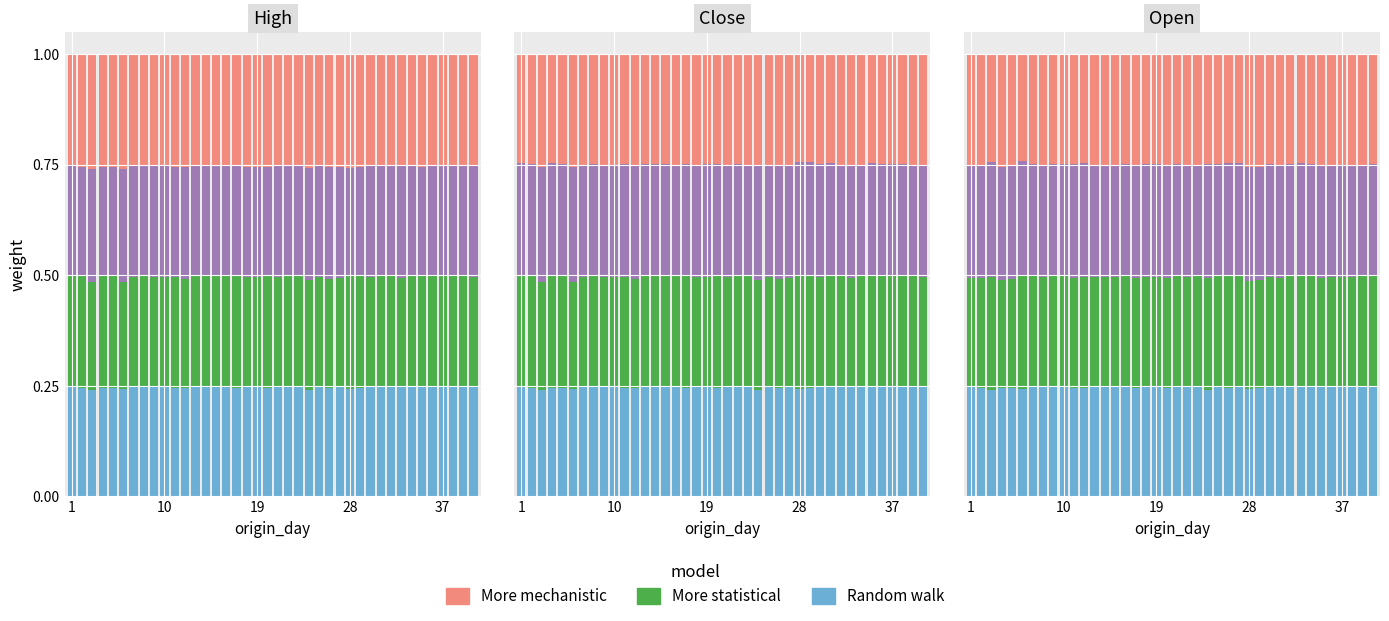

What is the minimum value for More statistical?

0.2